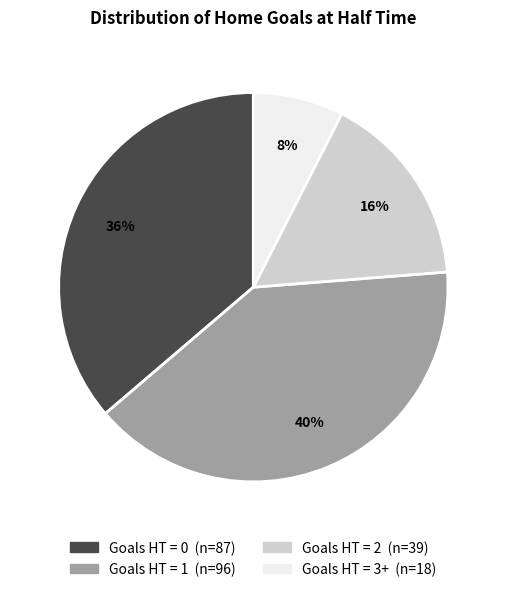

Is there any slice that represents more than half of the pie?

No